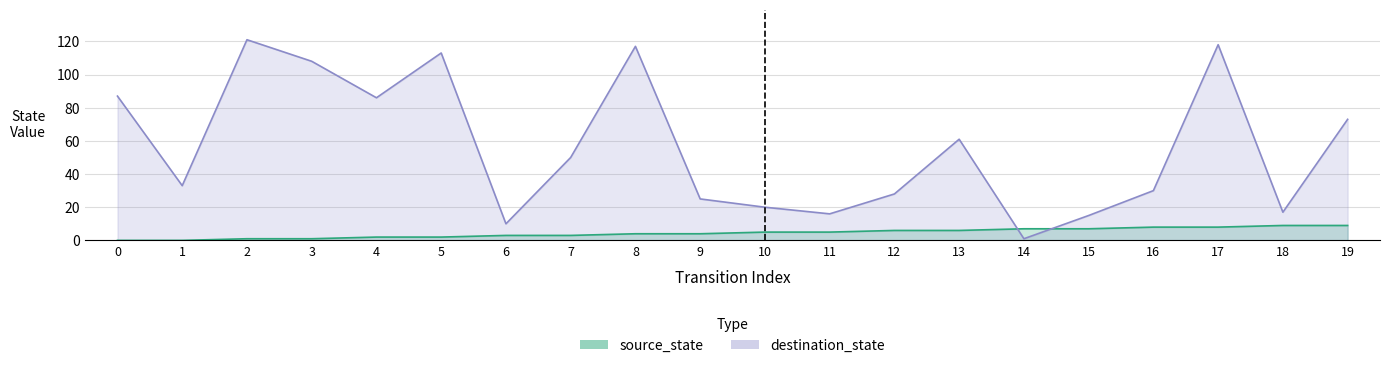

What is the approximate value of source_state at 15?

7